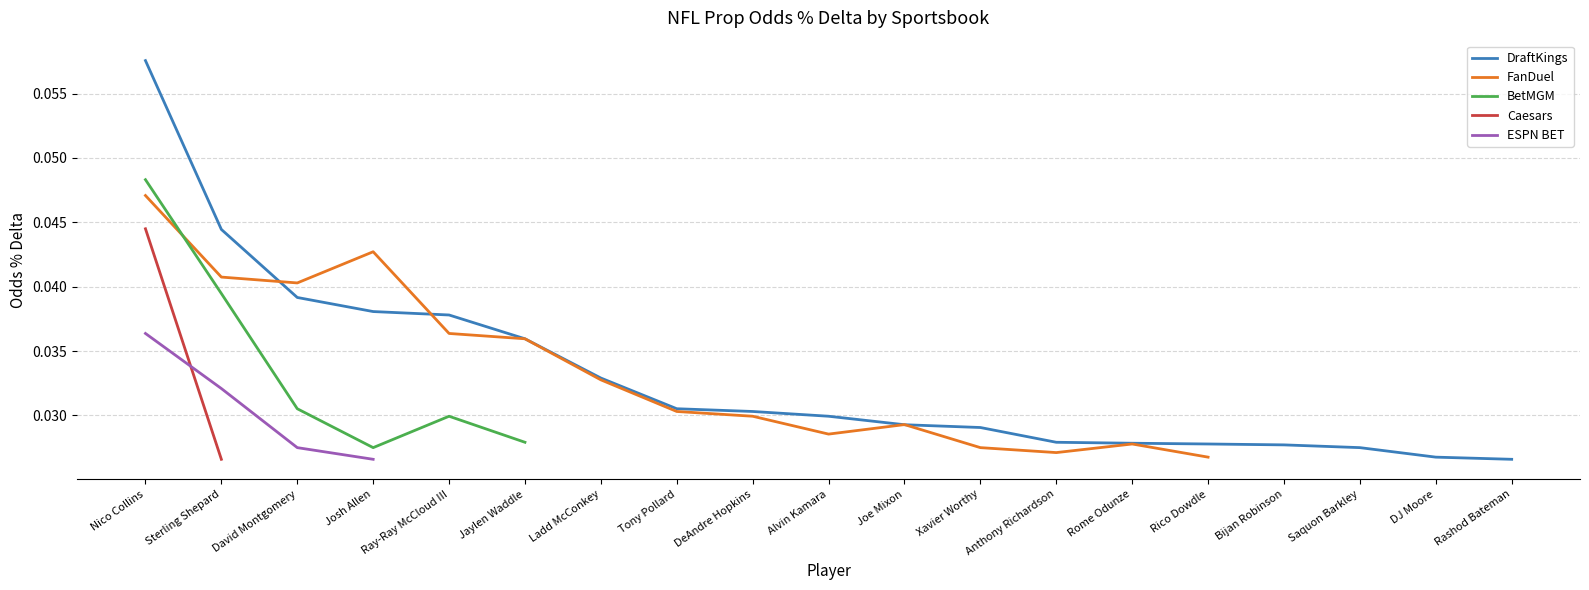

At how many categories does at least one series exceed 0?

19